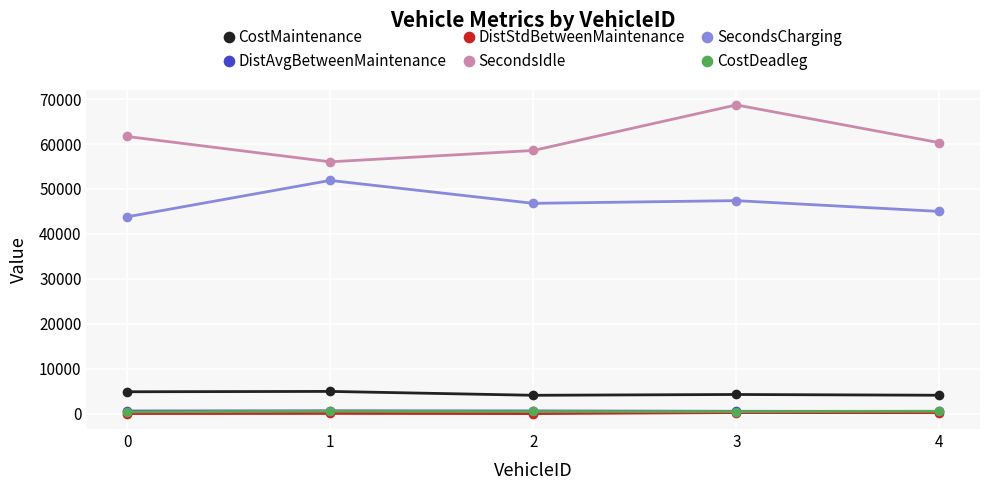

Does the chart have visible grid lines?

Yes